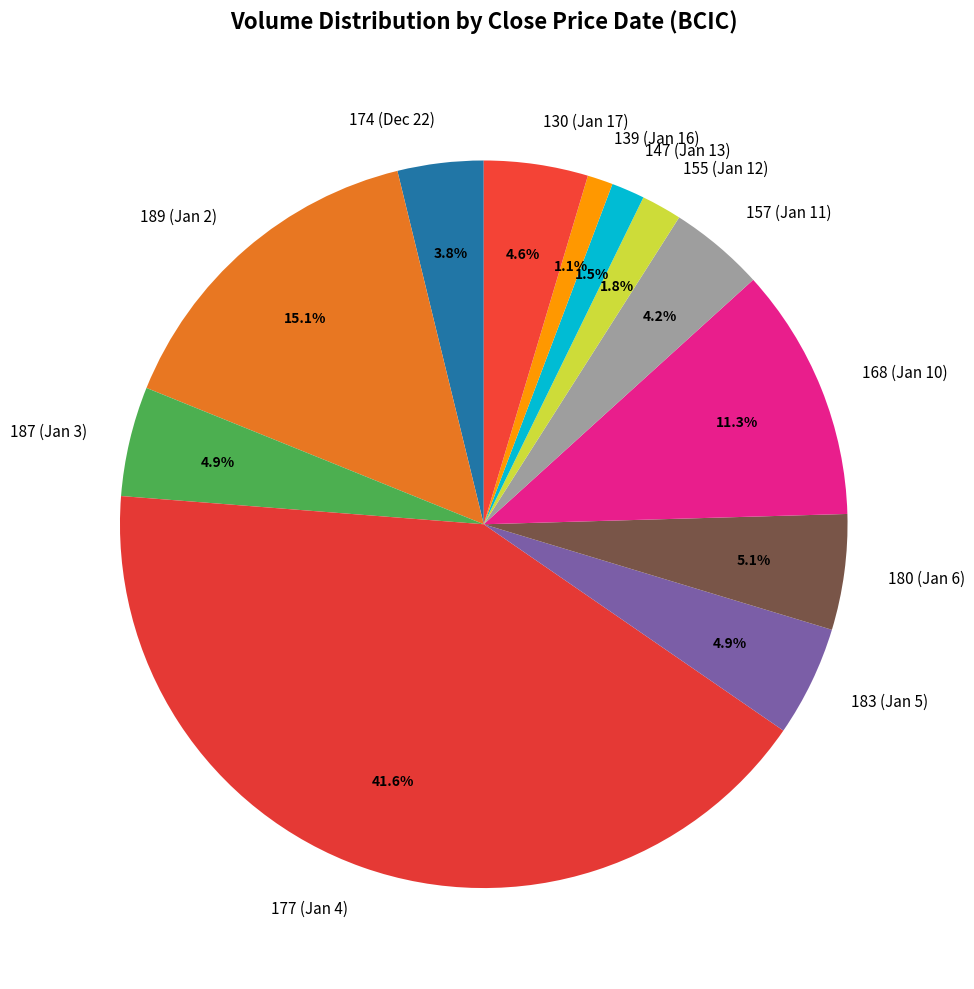

Which category has the biggest portion of the pie?

177 (Jan 4)